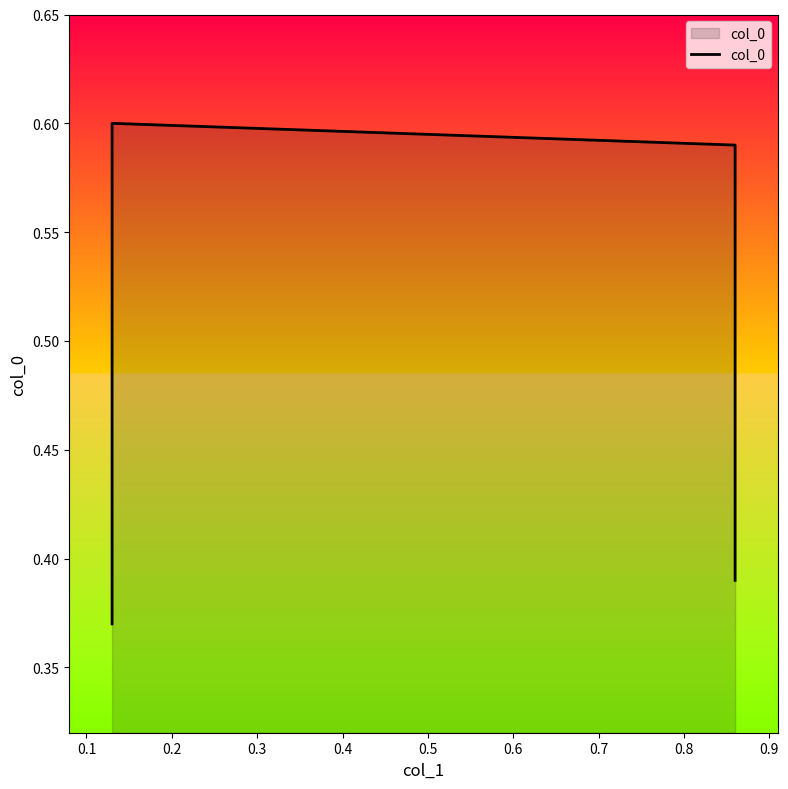

Which has a higher value, 0.1 or 0.3?

0.1